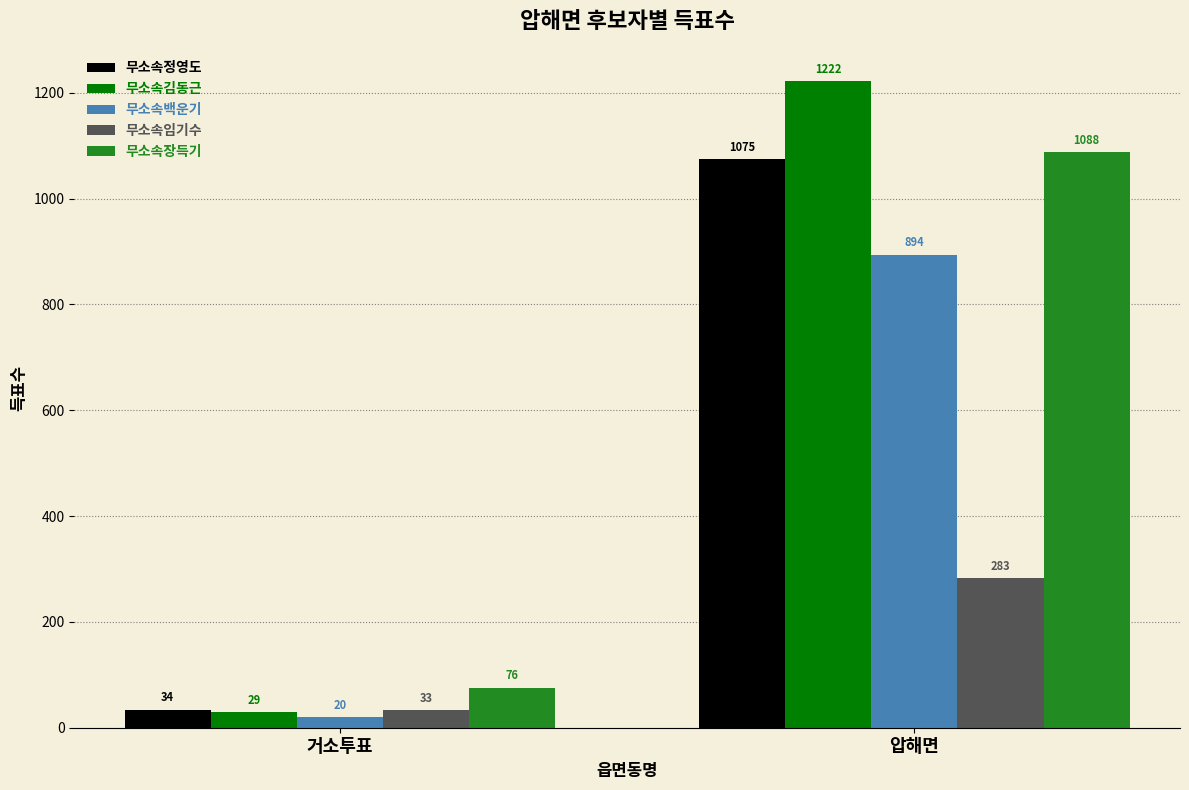

What is the difference between the highest and lowest values at 거소투표?

56